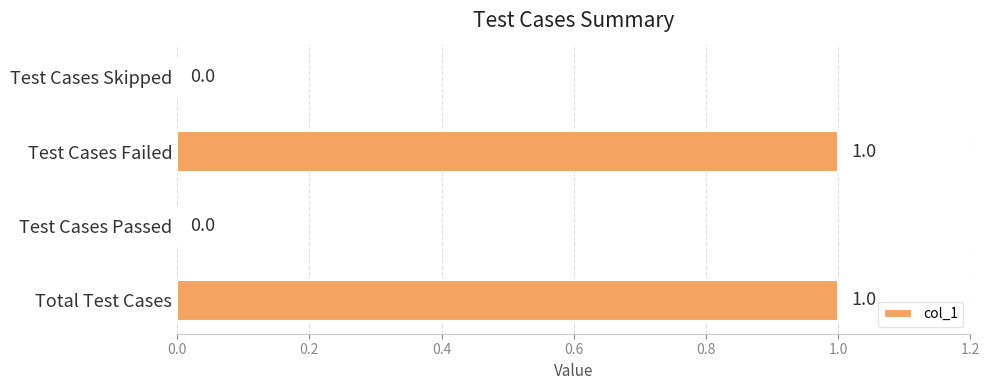

The chart shows a value of -1 at Test Cases Passed. True or false?

False